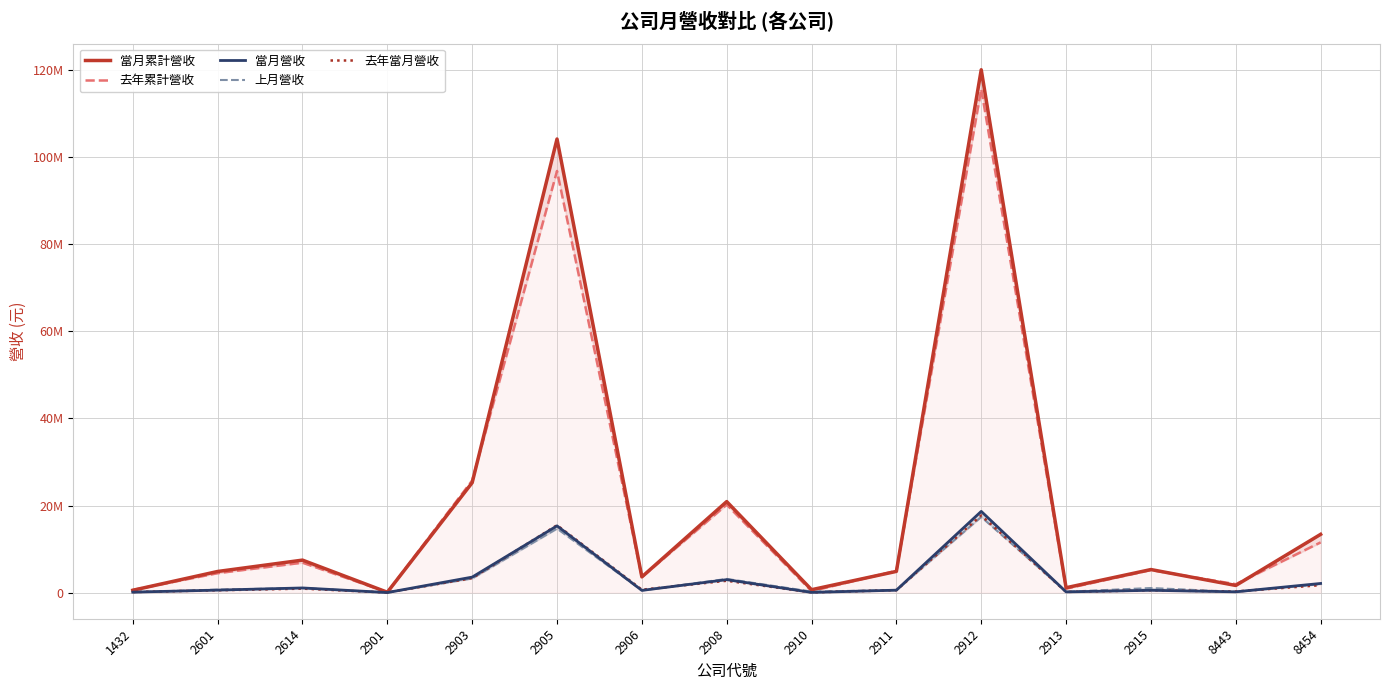

In 上月營收, how many points are lower than both neighbors (excluding endpoints)?

5